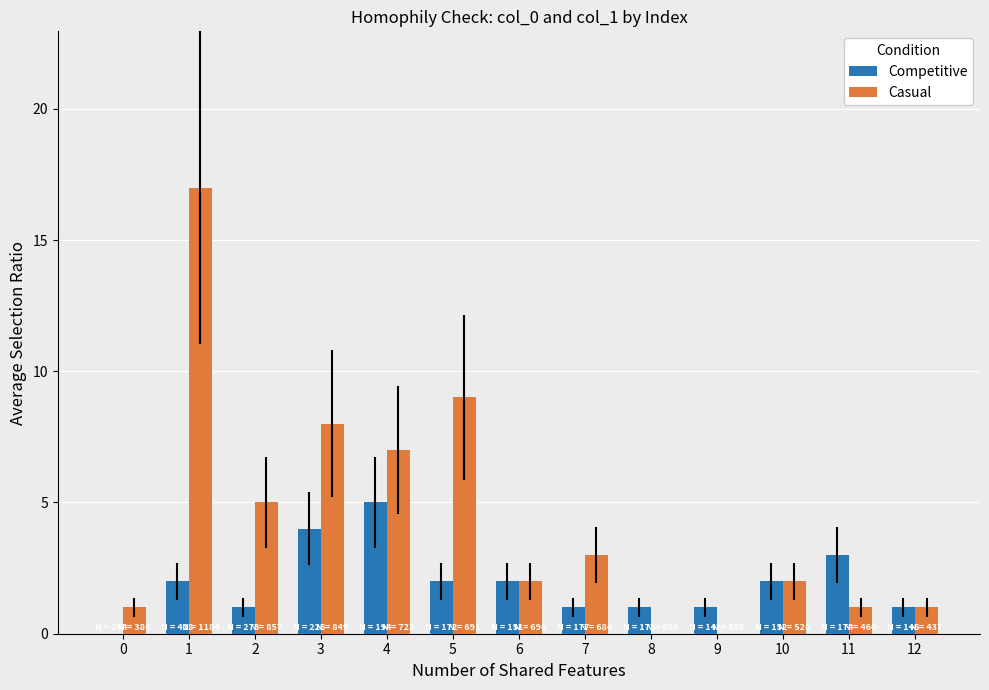

Are the bars horizontal?

No